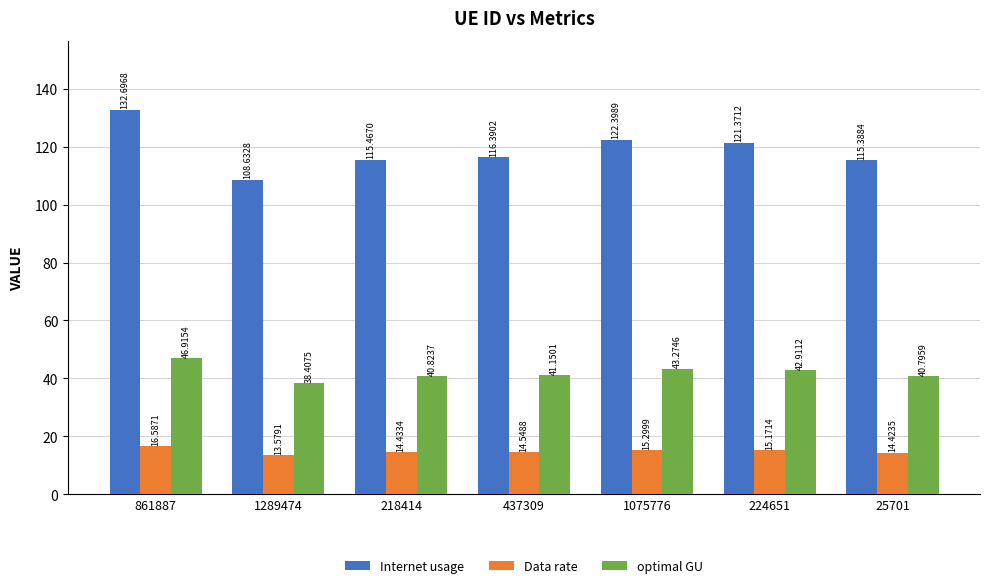

True or false: Internet usage has a value of 153.0 at 218414.

False